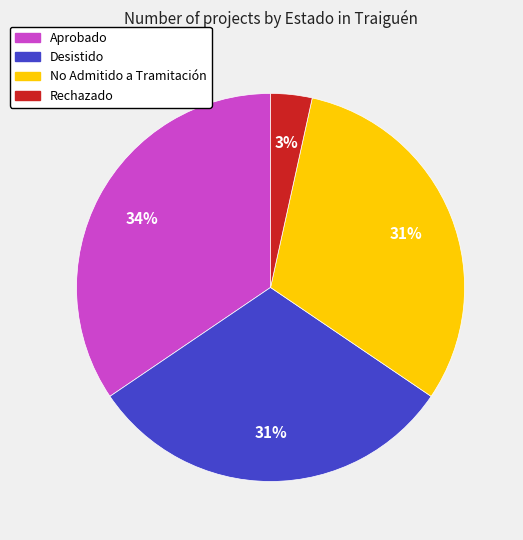

Do Desistido and Rechazado together represent more than half of the pie?

No